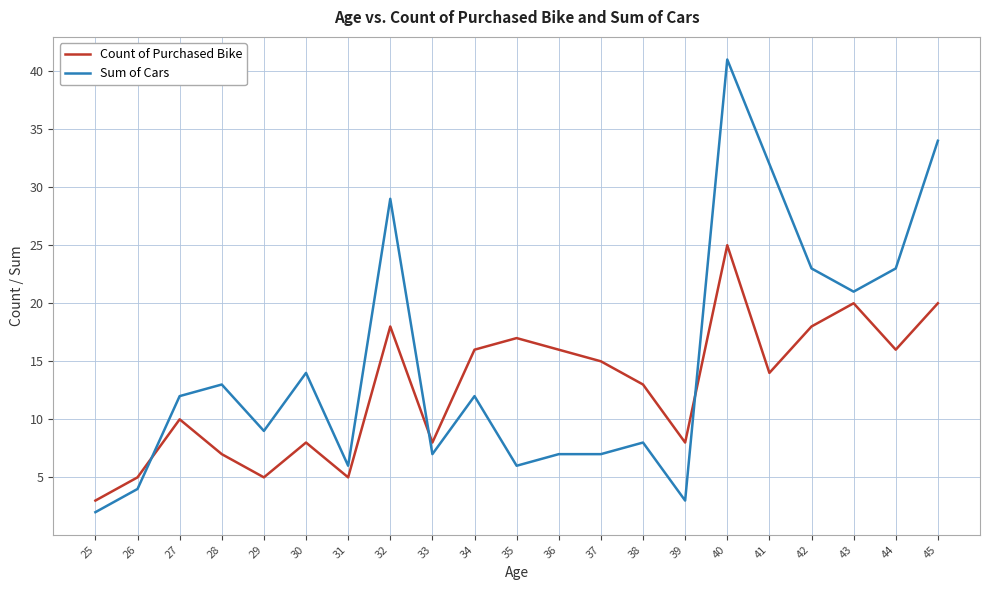

Reading right to left, list all the values displayed in this chart.

Count of Purchased Bike: 45=20	44=16	43=20	42=18	41=14	40=25	39=8	38=13	37=15	36=16	35=17	34=16	33=8	32=18	31=5	30=8	29=5	28=7	27=10	26=5	25=3
Sum of Cars: 45=34	44=23	43=21	42=23	41=32	40=41	39=3	38=8	37=7	36=7	35=6	34=12	33=7	32=29	31=6	30=14	29=9	28=13	27=12	26=4	25=2